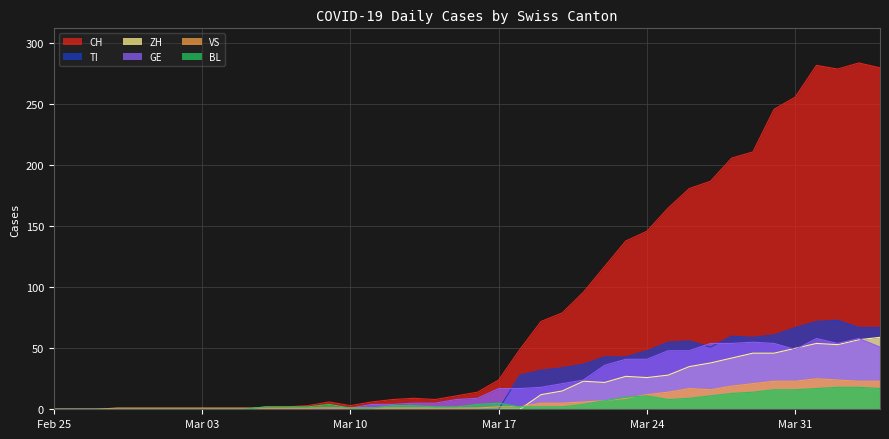

Which series has the largest total across all categories?

CH